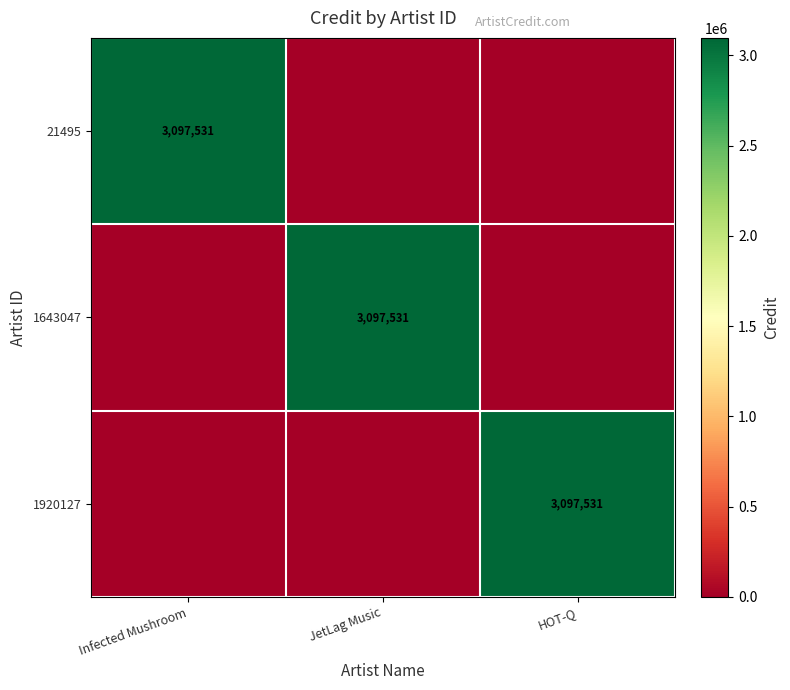

The 1643047 series shows 3097531 at JetLag Music. True or false?

True